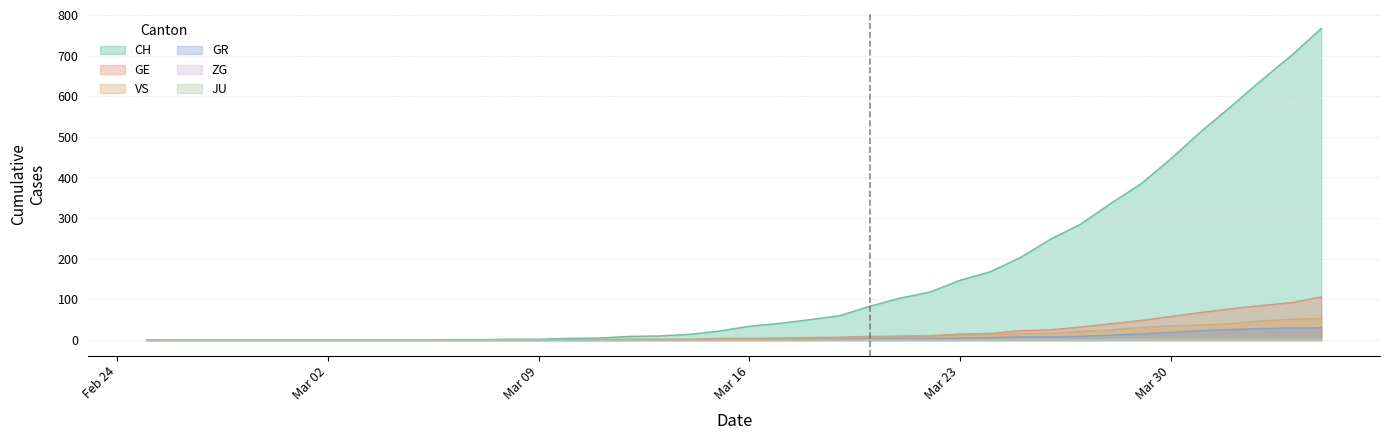

Does the chart display data point markers on the line(s)?

No